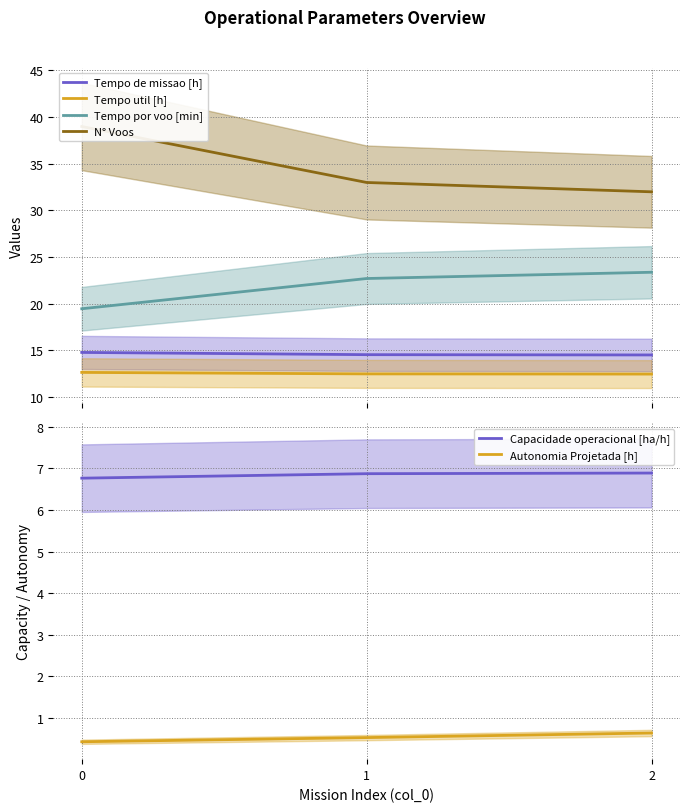

Reading right to left, list all the values displayed in this chart.

Tempo de missao [h]: 14.5	14.6	14.8
Tempo util [h]: 12.5	12.5	12.7
Tempo por voo [min]: 23.4	22.7	19.5
N° Voos: 32.0	33.0	39.0
Capacidade operacional [ha/h]: 6.9	6.9	6.8
Autonomia Projetada [h]: 0.6	0.5	0.4